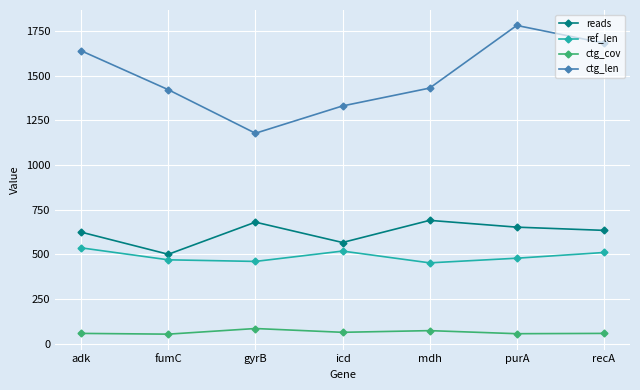

What value does the reads series have at recA?

634.0